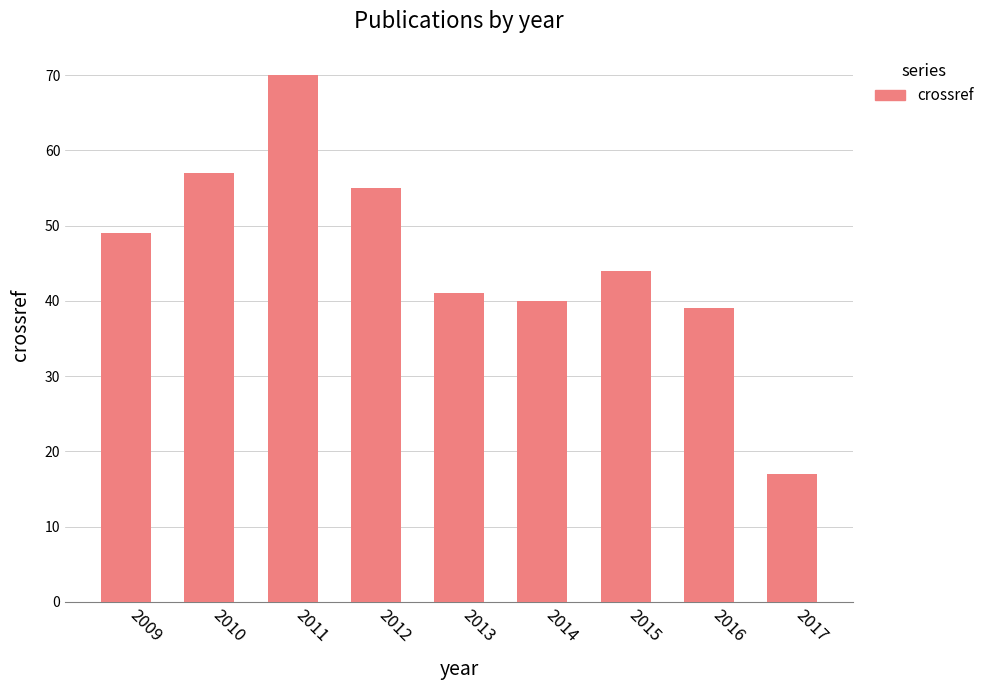

Count the number of data series in this chart.

1